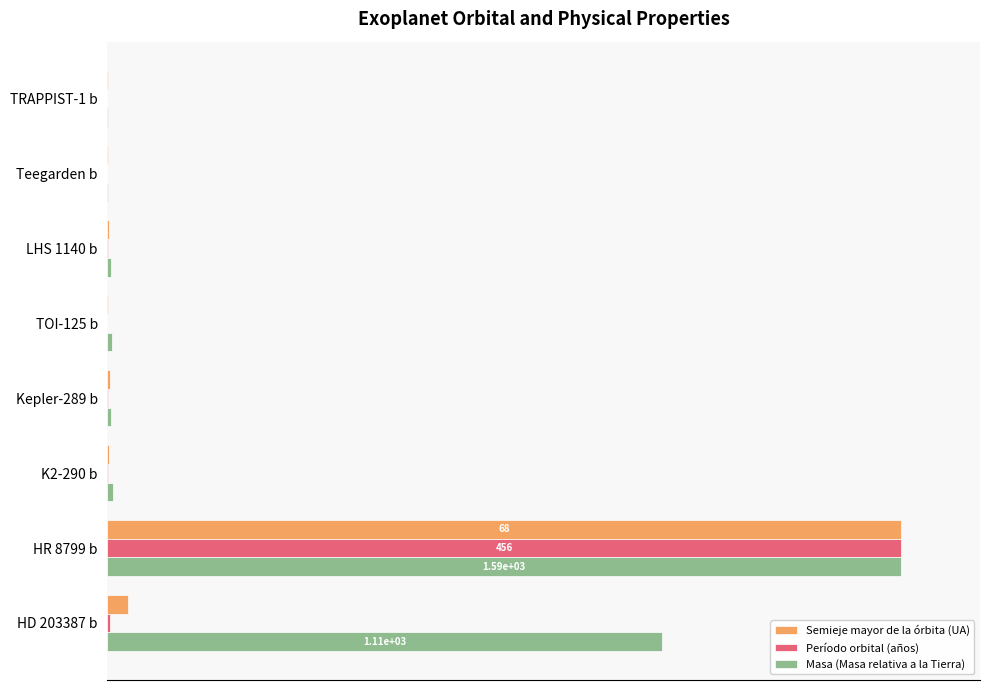

Reading left to right, transcribe all the data shown in this chart.

Semieje mayor de la órbita (UA): 0.0	0.0	0.1	0.1	0.3	0.1	100.0	2.6
Período orbital (años): 0.0	0.0	0.0	0.0	0.0	0.0	100.0	0.3
Masa (Masa relativa a la Tierra): 0.1	0.1	0.4	0.6	0.5	0.7	100.0	69.8